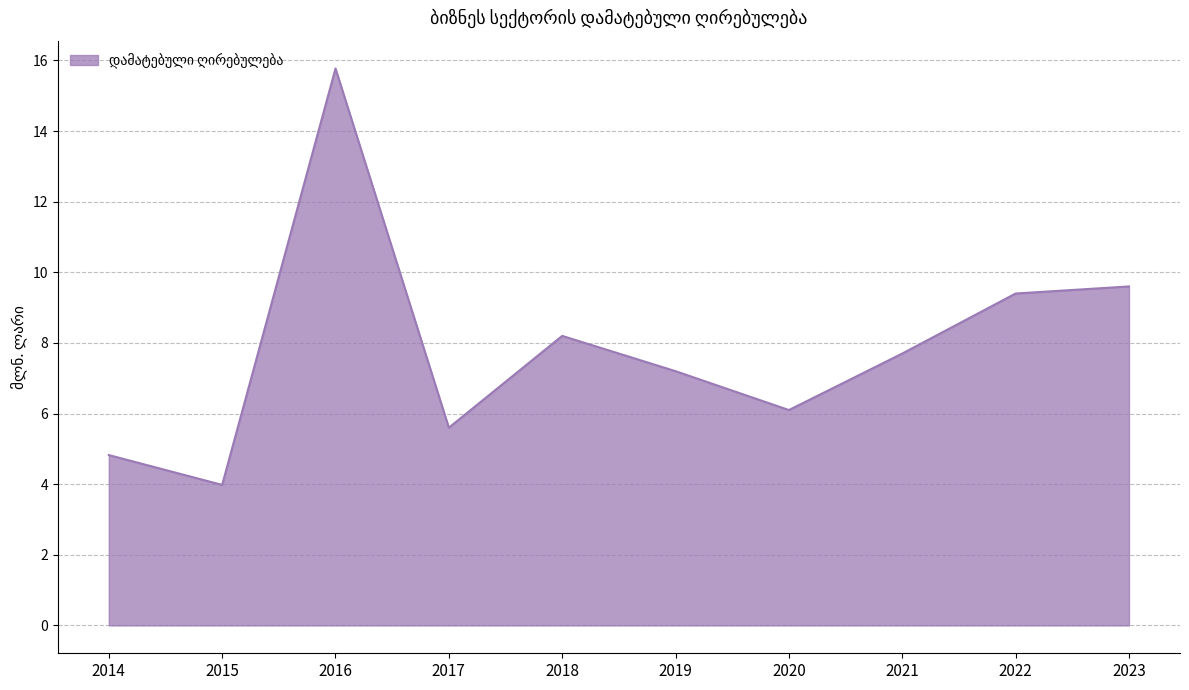

What is the change in value from 2019 to 2022?

+2.2